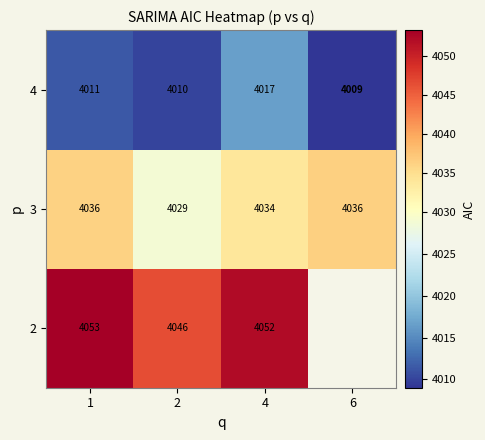

At which category is the sum across all series the highest?

4